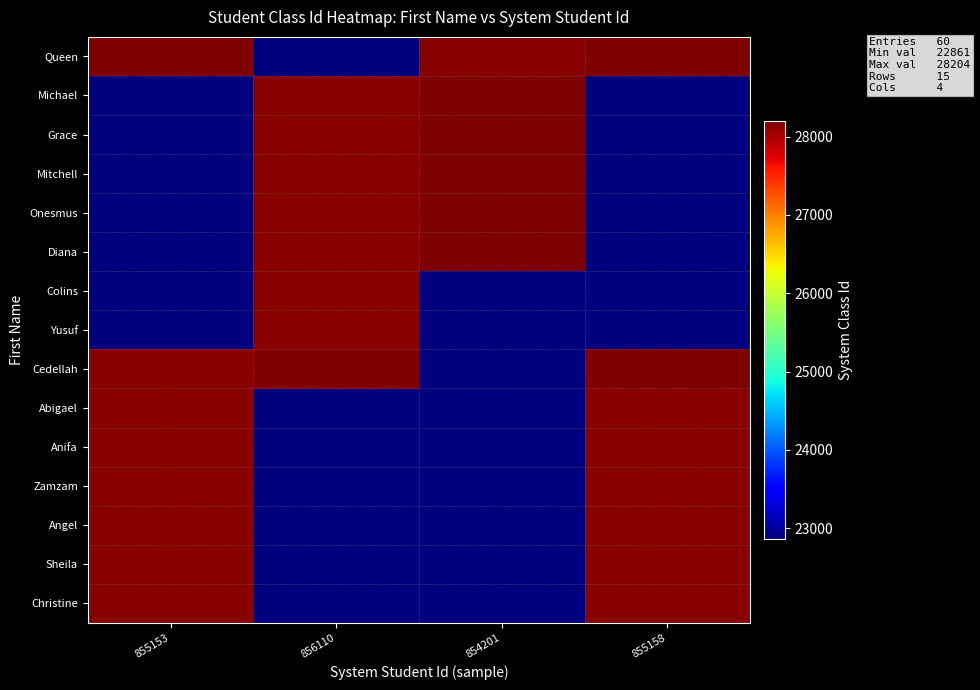

What is the smallest value displayed?

22861